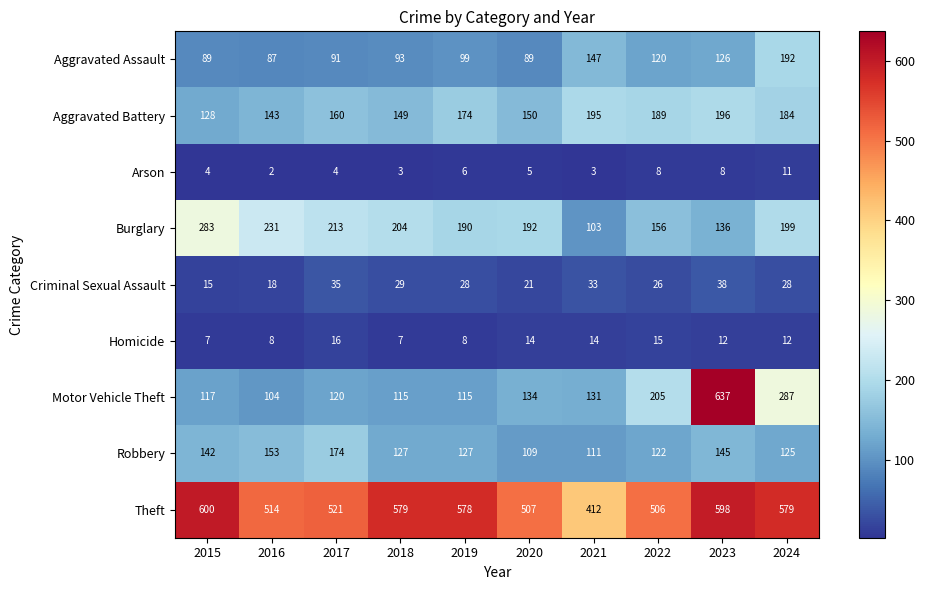

How many Arson values are between 3 and 8?

8